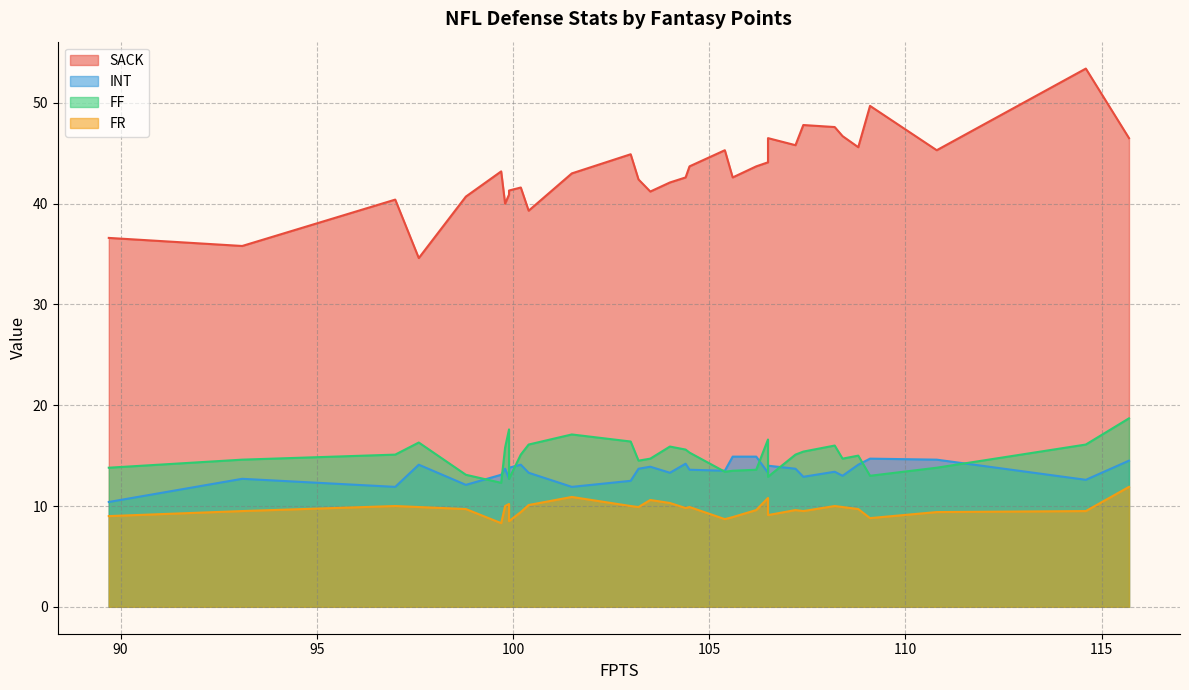

Which series changed the most between 100.2 and 93.1?

SACK